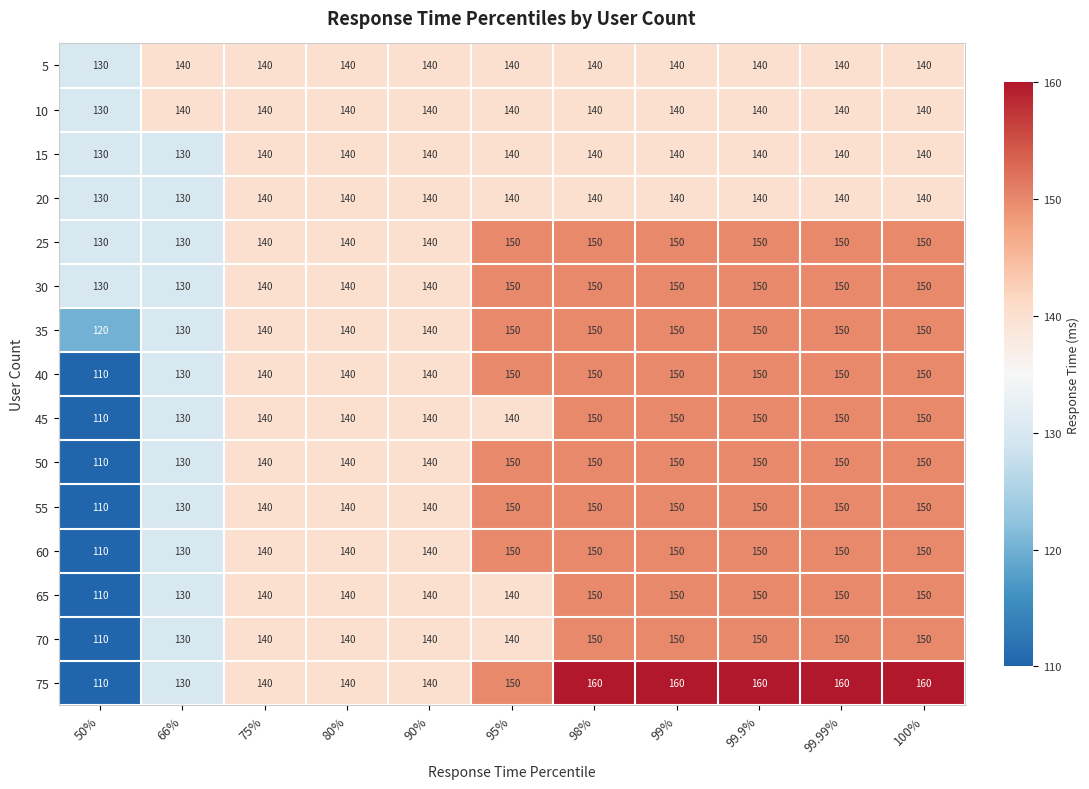

What is the spread (max minus min) of values at 95%?

10